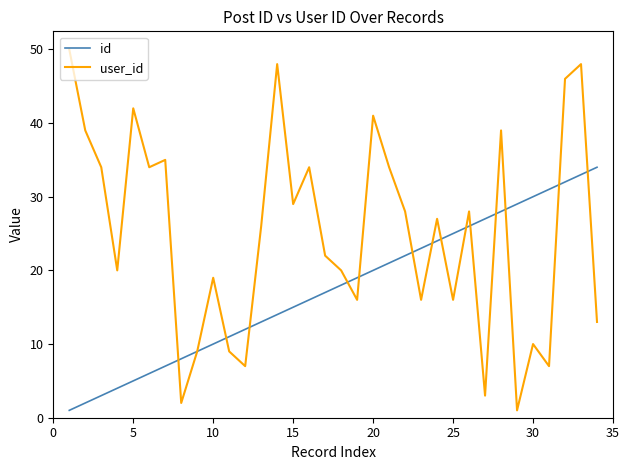

Which series has the largest total across all categories?

user_id